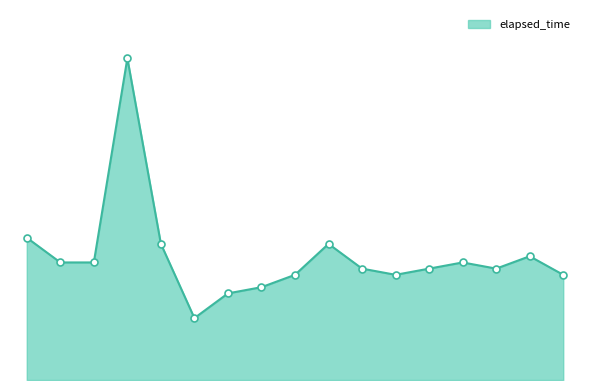

Does the chart have visible grid lines?

No